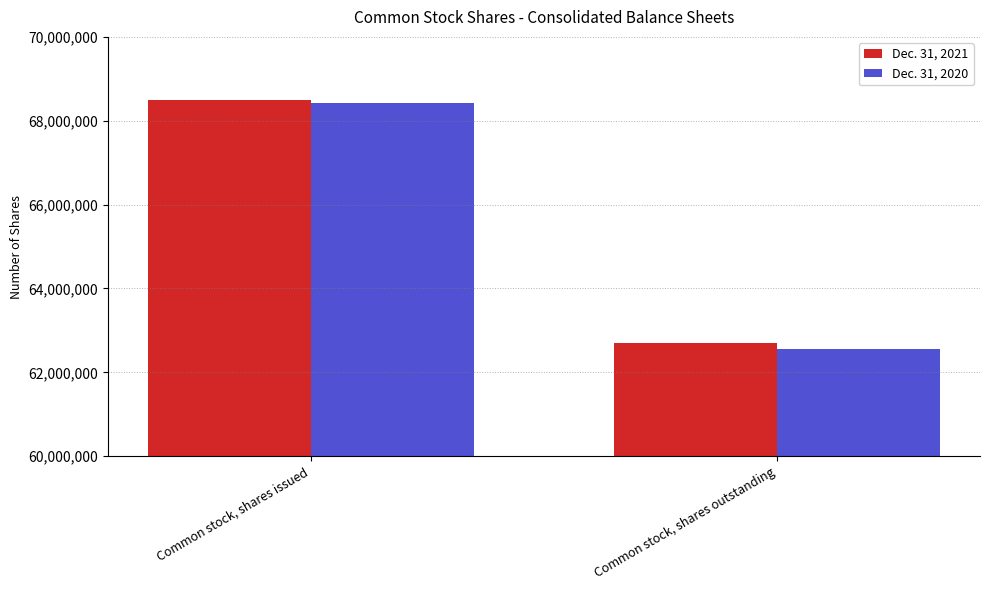

What is the spread (max minus min) of values at Common stock, shares outstanding?

126000